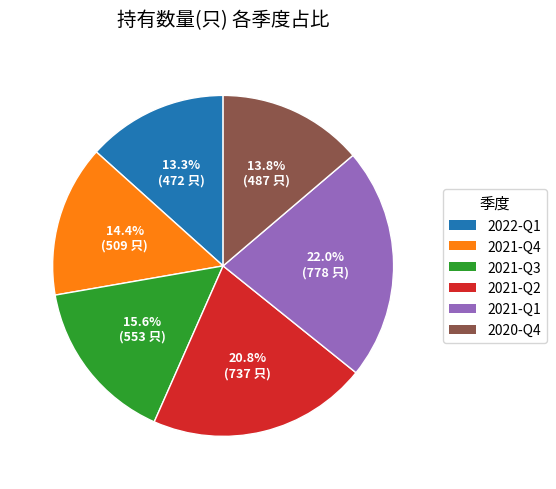

How many slices are in this pie chart?

6